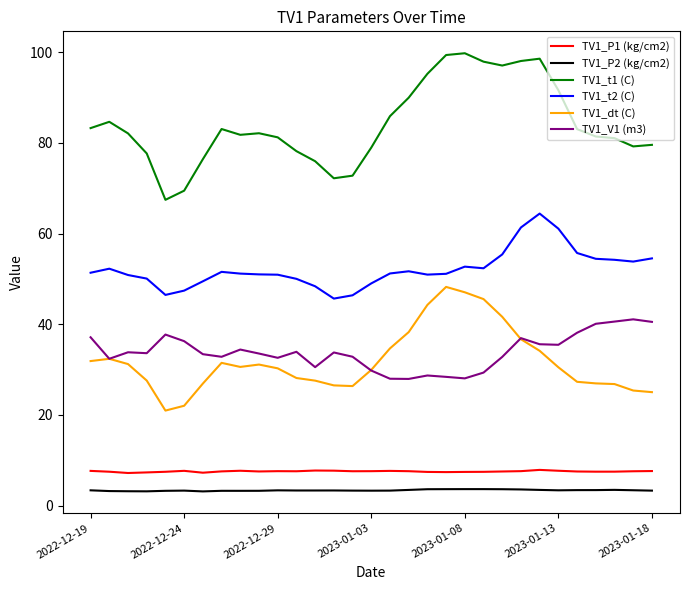

Does the chart display data point markers on the line(s)?

No